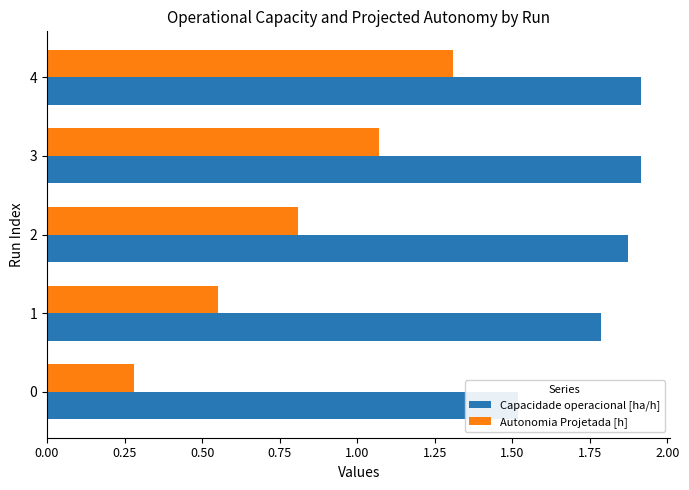

The value of Autonomia Projetada [h] at 0.00 is 0.3. True or false?

True